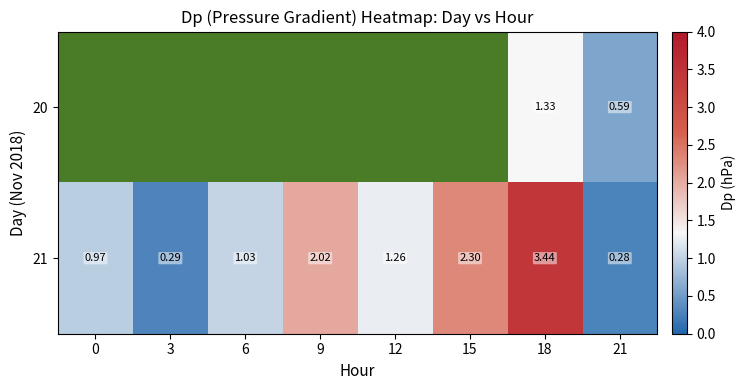

Rank the series by their maximum value, from lowest to highest.

20, 21